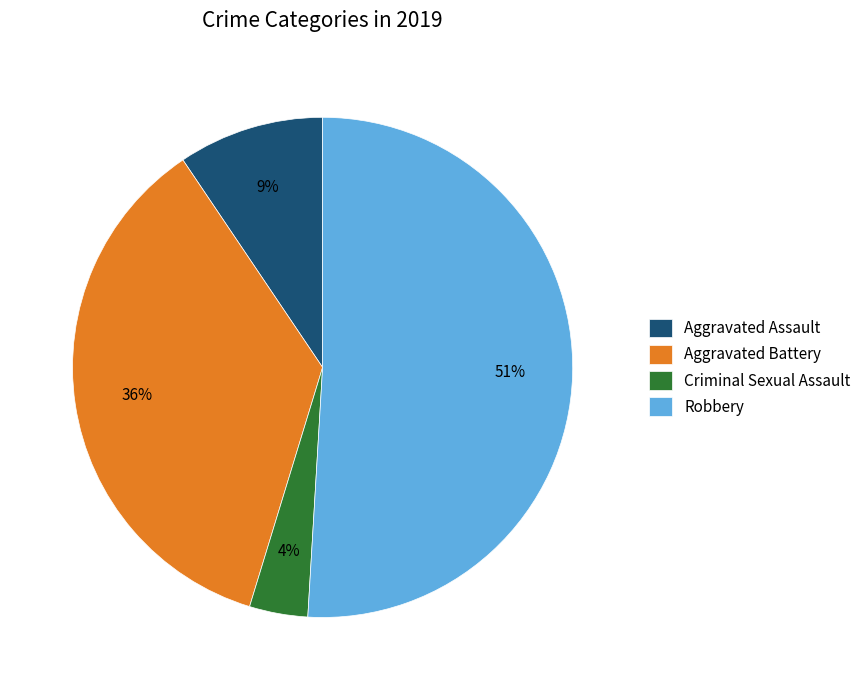

Does any single category account for the majority?

Yes